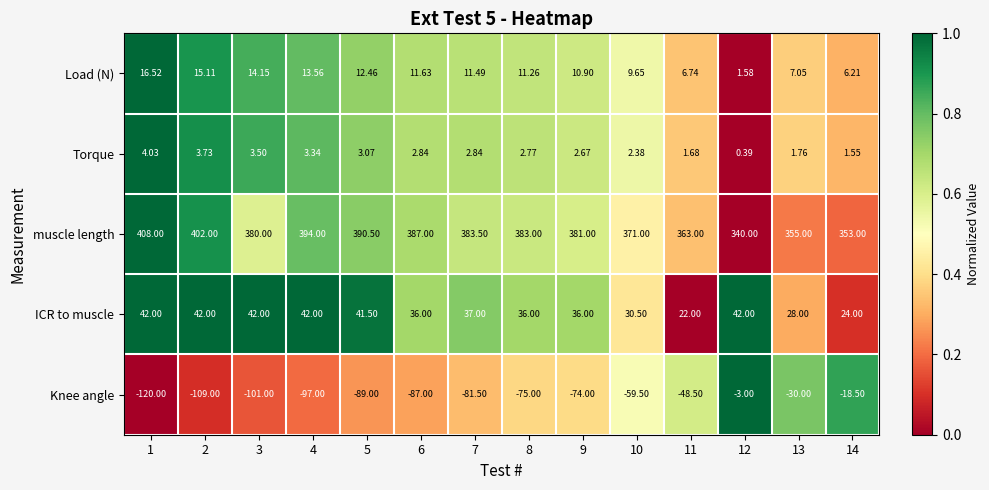

What is the total value across all series at 8?

358.0